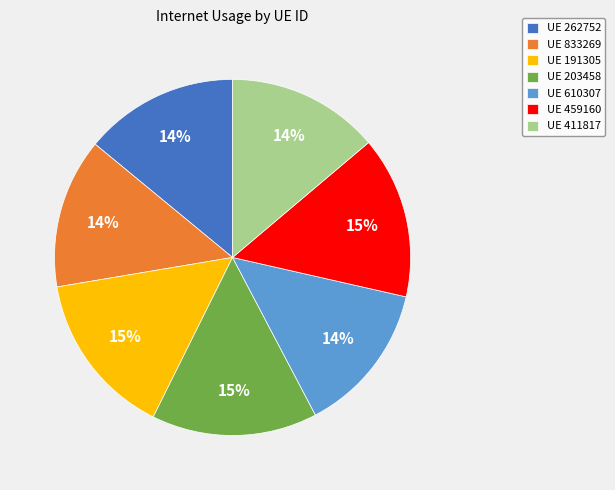

What percentage is the UE 411817 slice, to the nearest percent?

14%